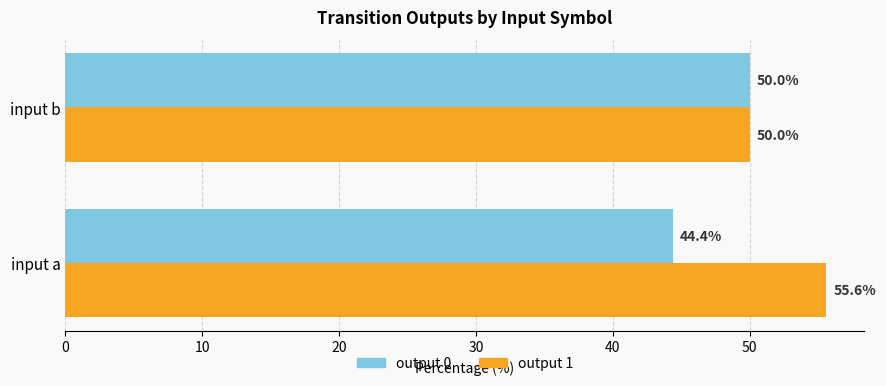

List the labels in order of output 1 value, largest first.

input a, input b